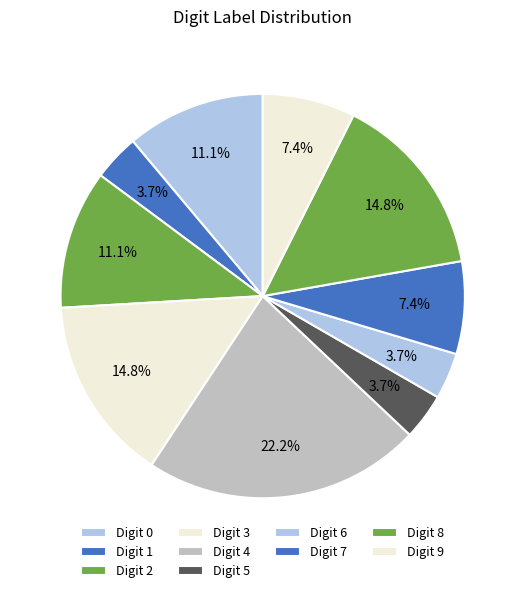

How many segments does this pie chart have?

10